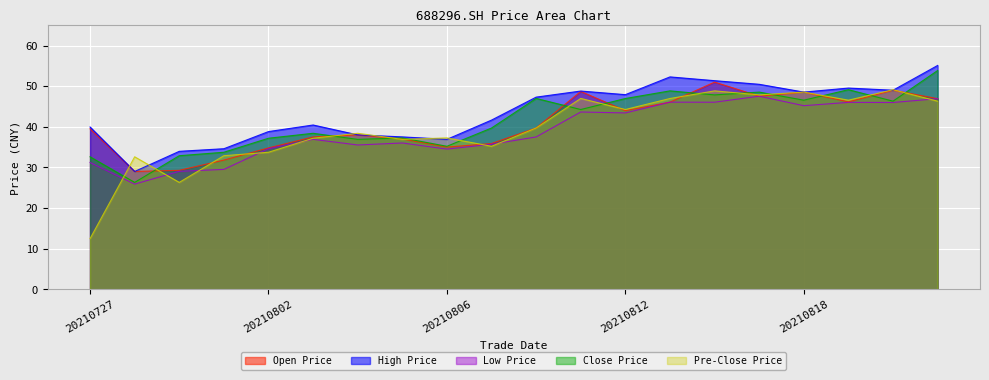

Which category has the lowest value in the close series?

20210728